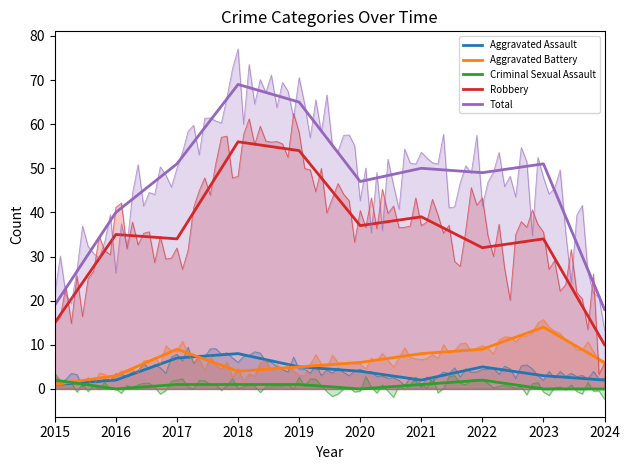

Which has a higher value, 2015 or 2018?

2018